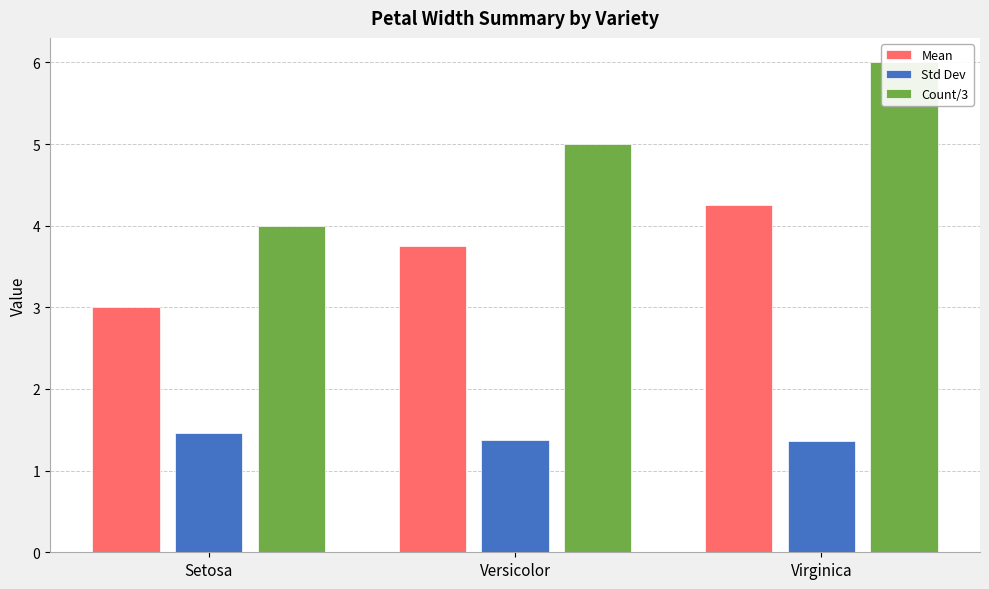

At how many categories does at least one series exceed 4?

2